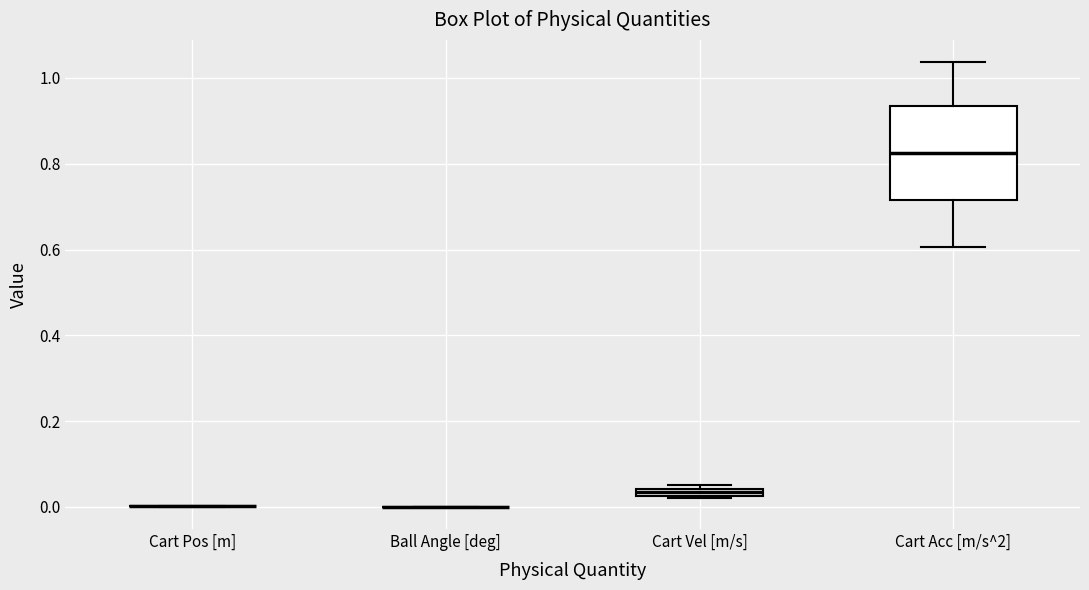

Which box is the tallest, from its lower edge to its upper edge?

Cart Acc [m/s^2]